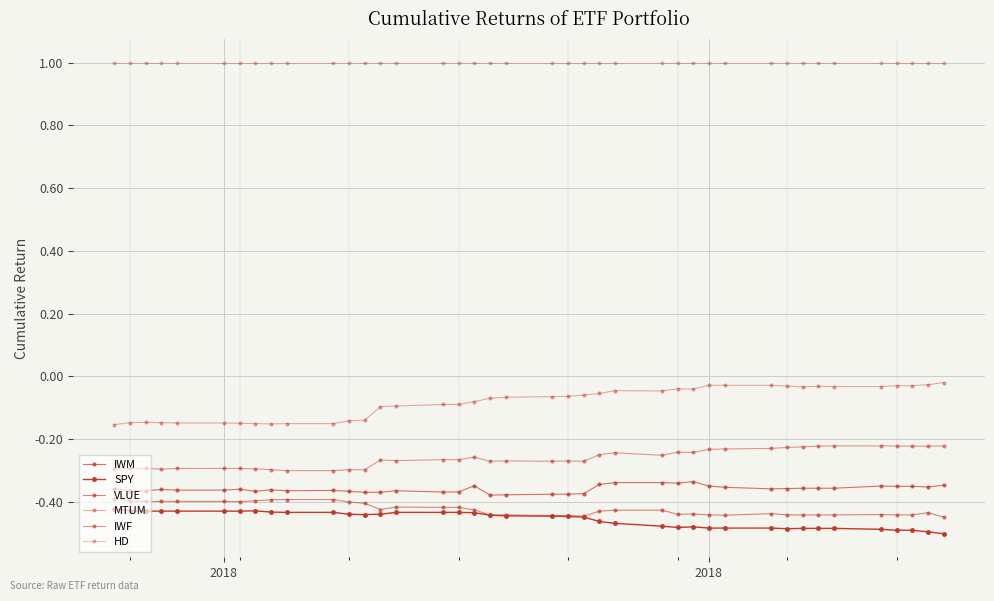

Does the chart have visible grid lines?

Yes